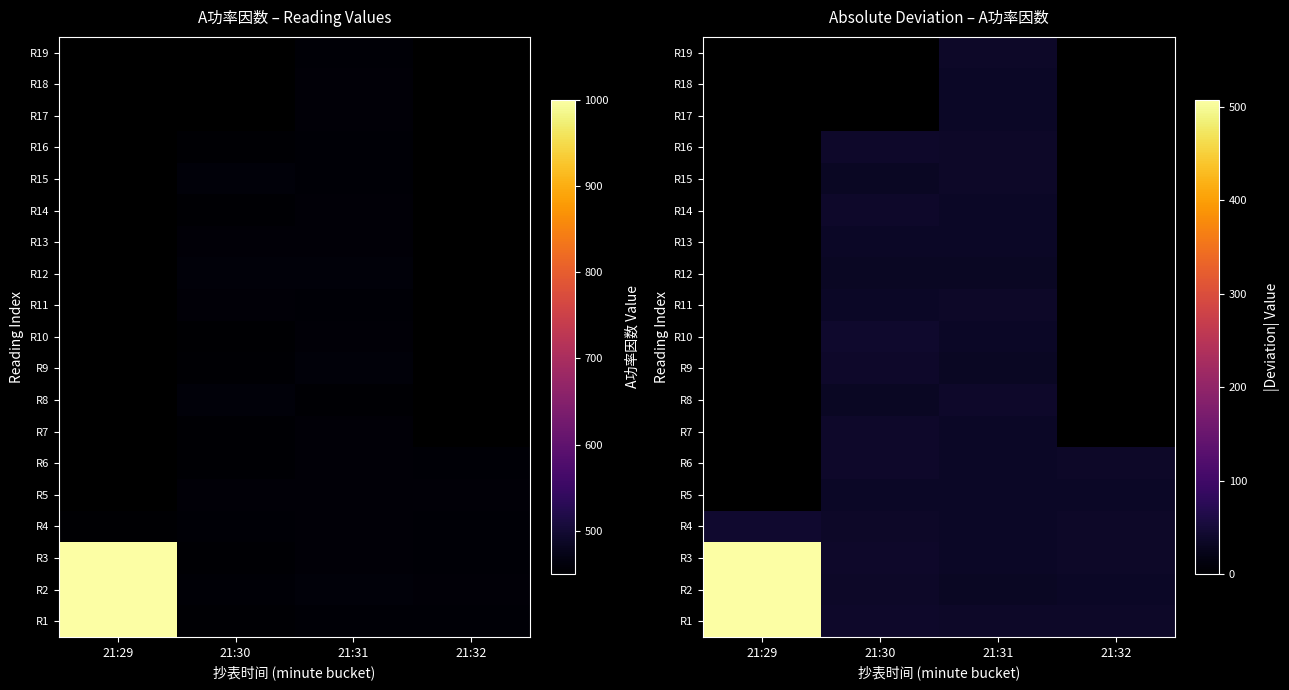

At which label does R15 reach its peak?

21:31